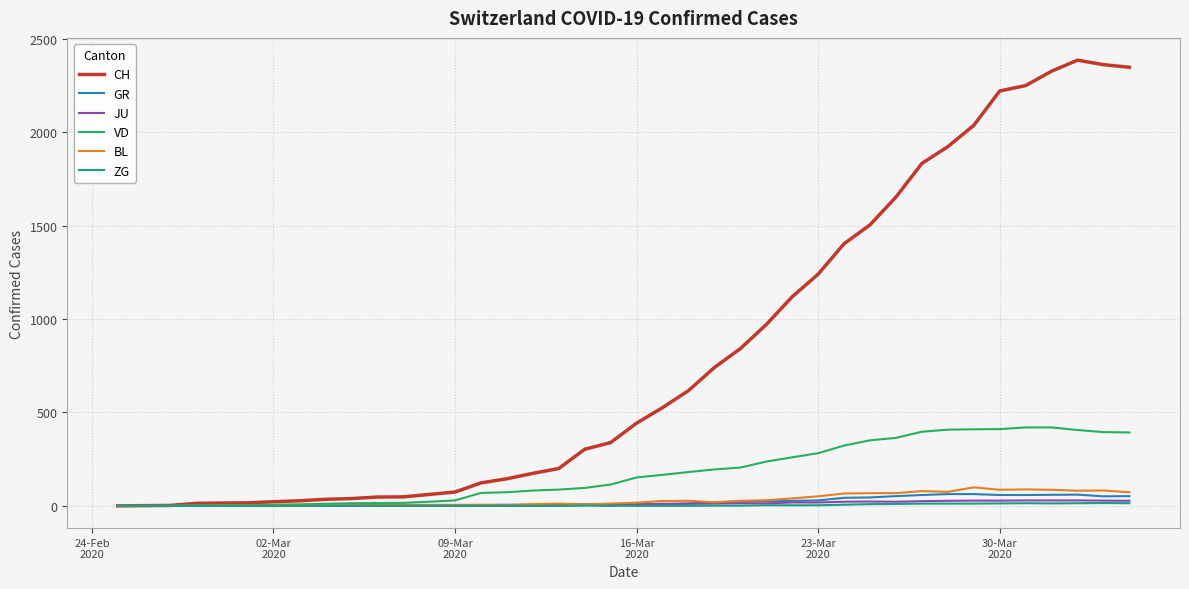

Which series has the largest total across all categories?

CH